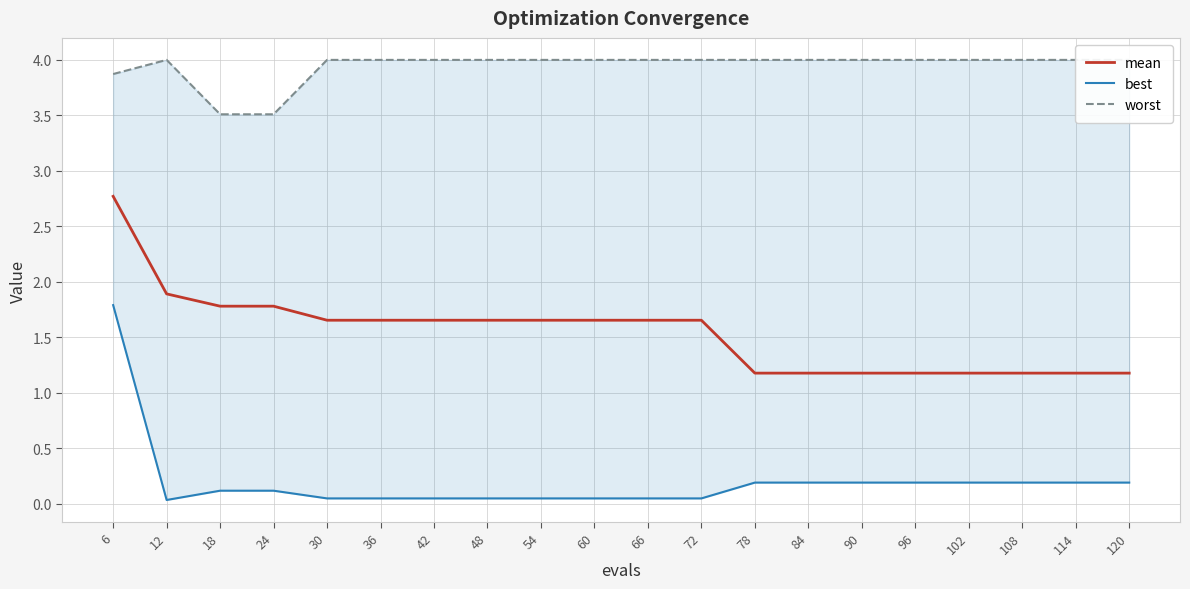

What is the sum of the mean values at 96 and 72?

2.8